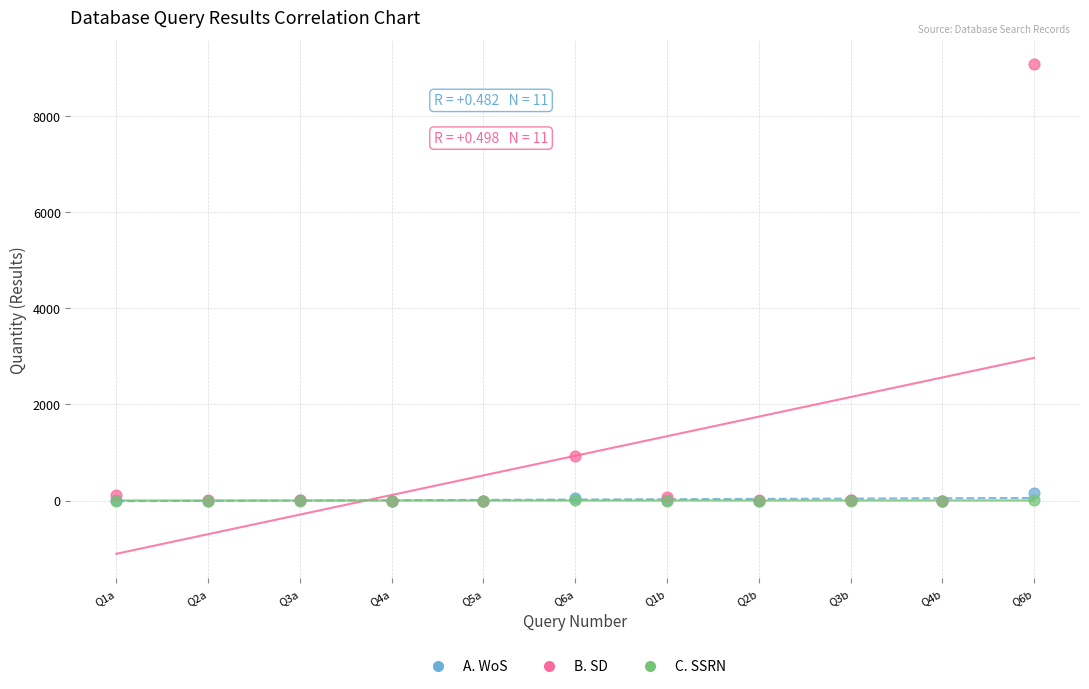

What are all the series names shown in the legend?

A. WoS, B. SD, C. SSRN